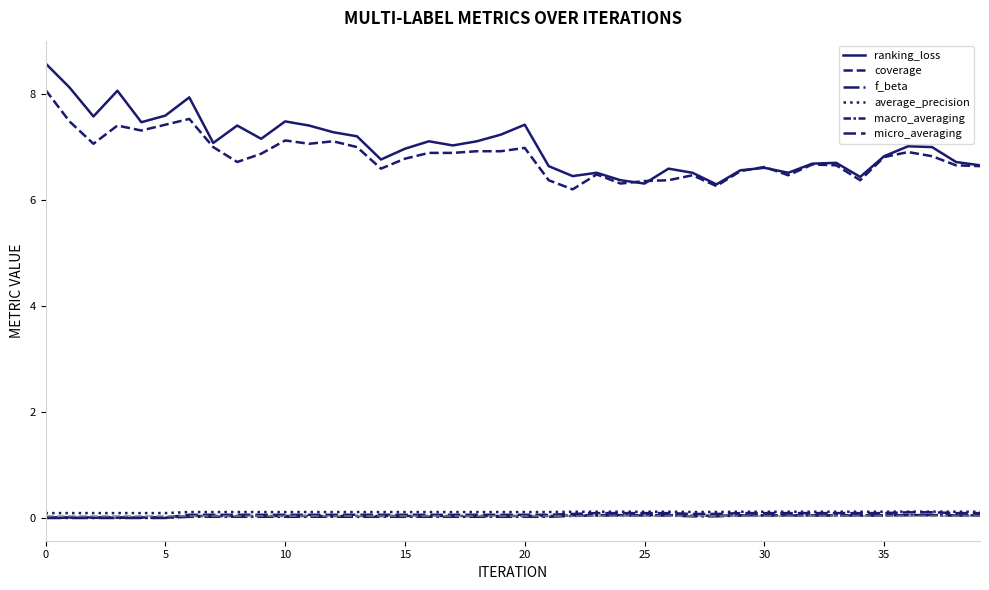

What is the value of the macro_averaging point at the 32nd from the left?

0.1